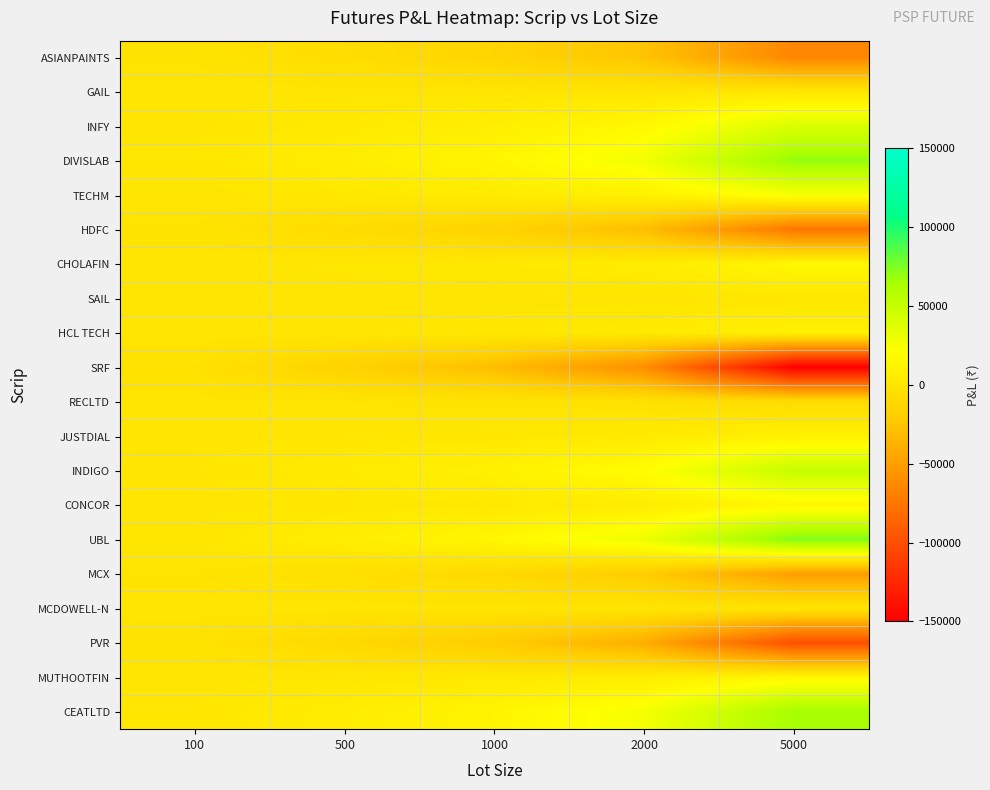

What is the difference between the highest and lowest values at 2000?

90000